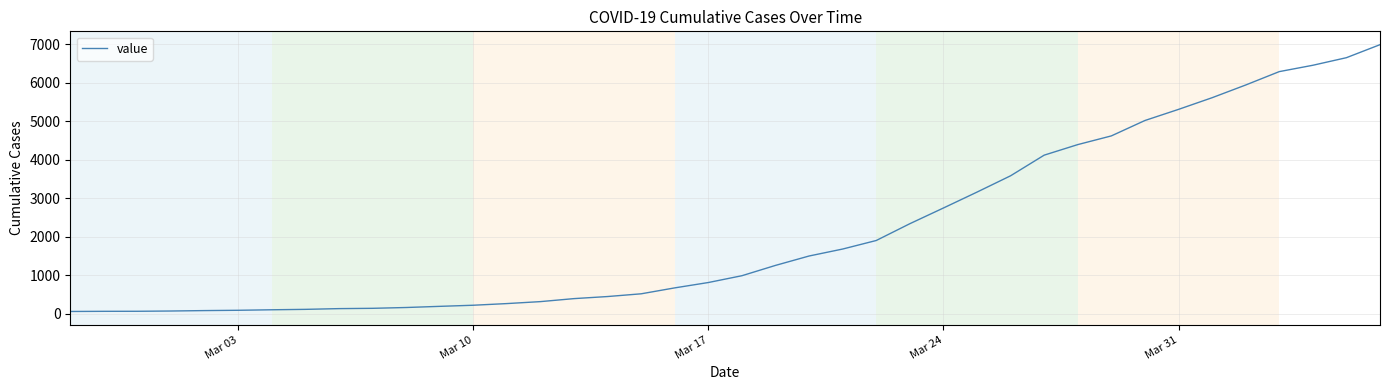

What is the maximum value shown in the chart?

6995